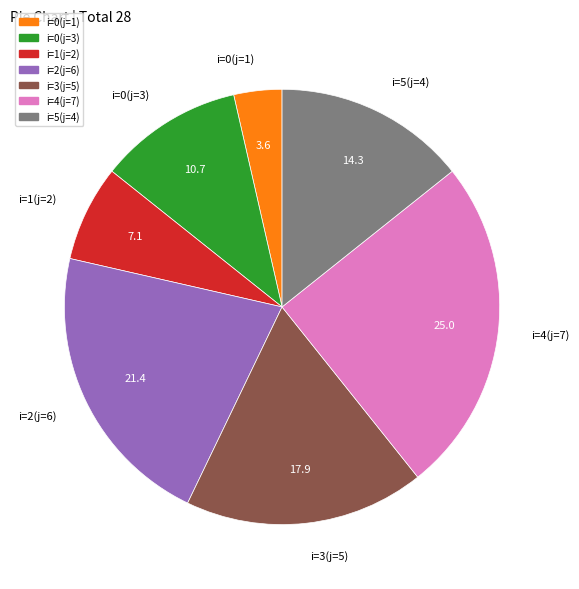

Is there any slice that represents more than half of the pie?

No